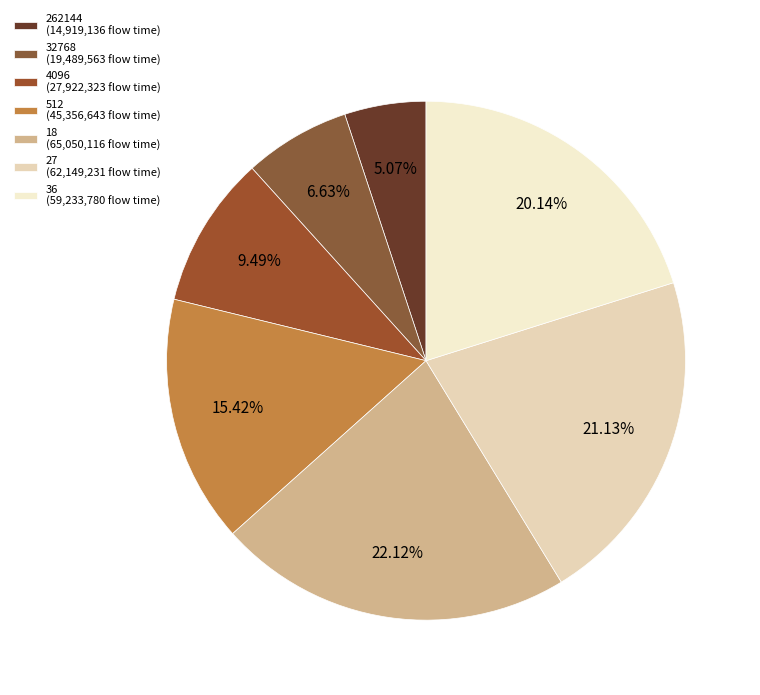

To the nearest percent, what is the average slice percentage?

14%